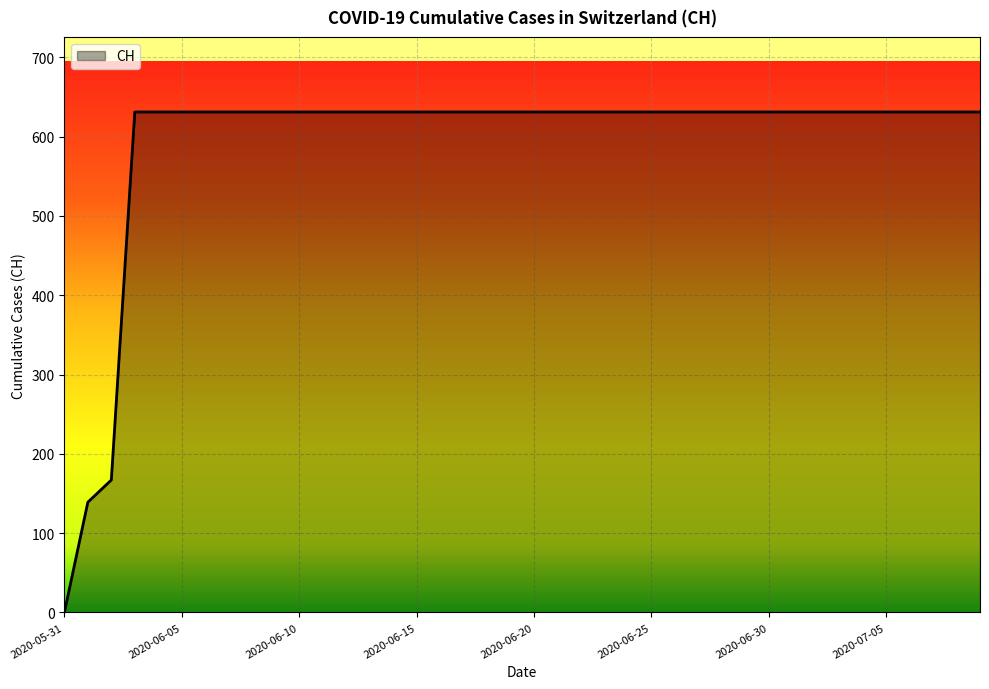

Reading right to left, list all the values displayed in this chart.

631	631	631	631	631	631	631	631	631	631	631	631	631	631	631	631	631	631	631	631	631	631	631	631	631	631	631	631	631	631	631	631	631	631	631	631	631	167	139	0